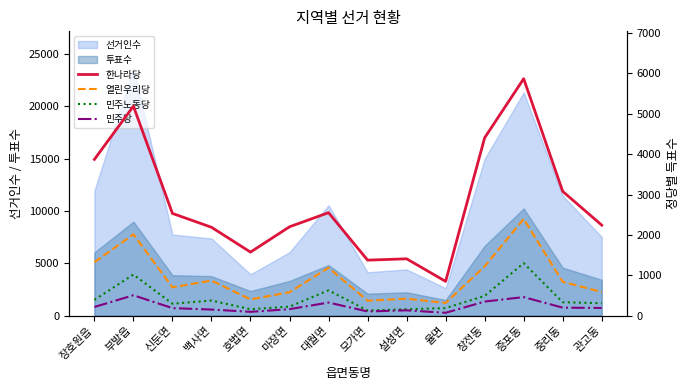

What is the label of the 12th point from the left?

증포동